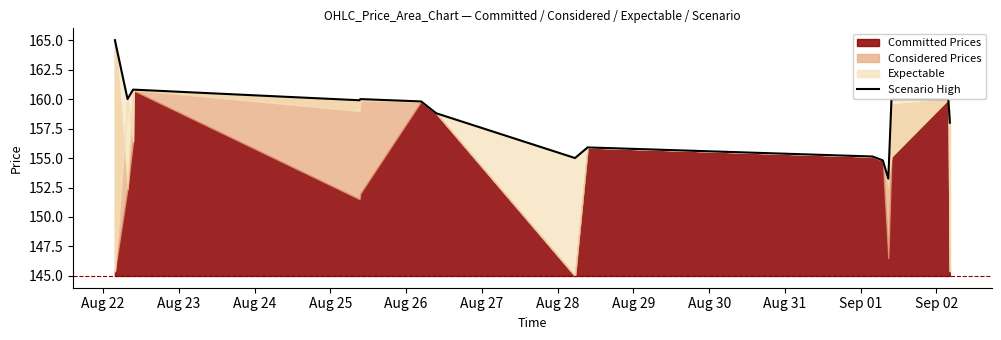

Reading left to right, transcribe all the data shown in this chart.

165.0	160.0	160.8	160.8	159.9	160.0	159.8	158.8	155.0	155.9	155.1	154.8	153.2	160.0	160.0	158.0